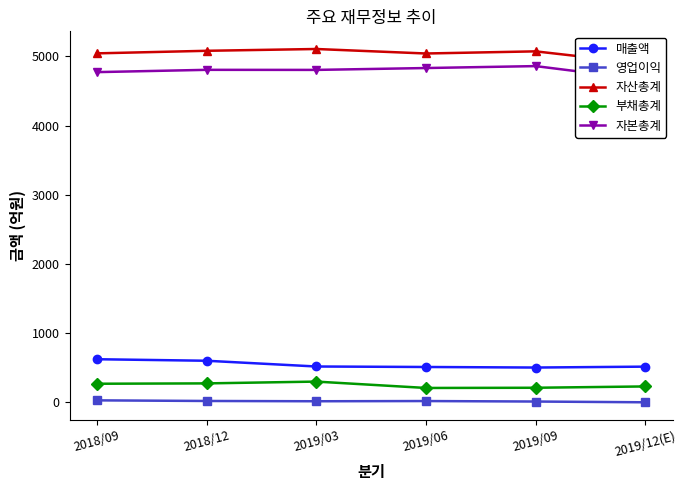

What is the approximate value of 매출액 at 2018/12?

603